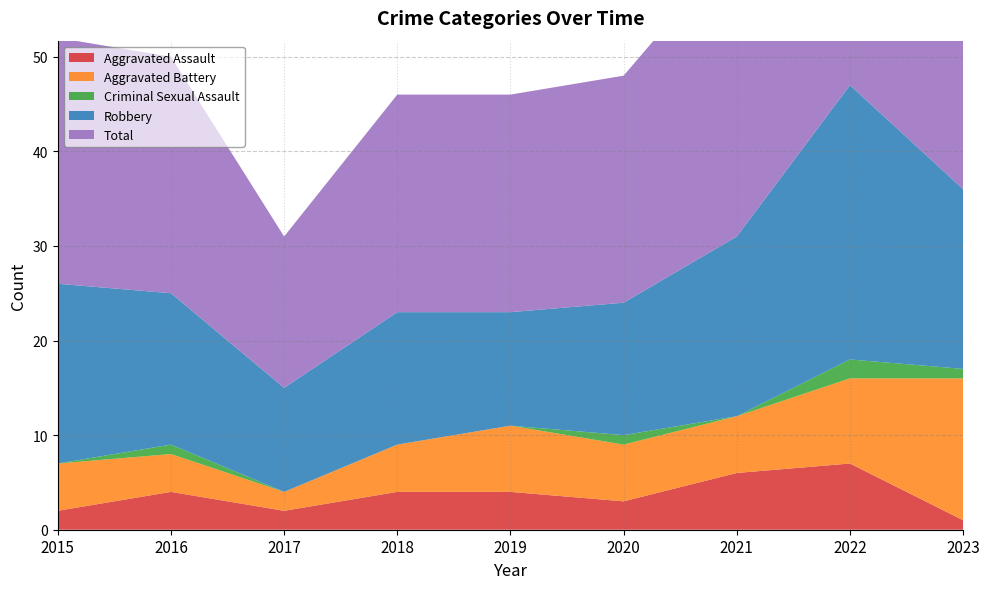

Reading left to right, extract all data points from this chart.

Aggravated Assault: 2	4	2	4	4	3	6	7	1
Aggravated Battery: 5	4	2	5	7	6	6	9	15
Criminal Sexual Assault: 0	1	0	0	0	1	0	2	1
Robbery: 19	16	11	14	12	14	19	29	19
Total: 26	25	16	23	23	24	31	47	36